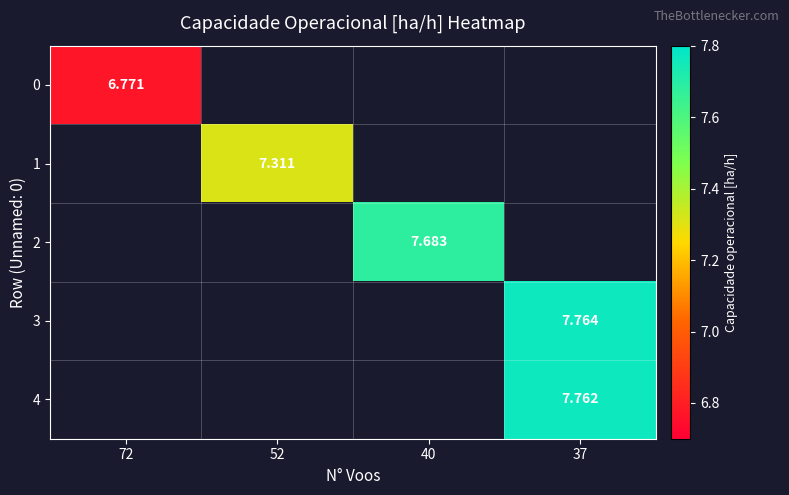

What is the approximate value of 0 at 72?

6.8